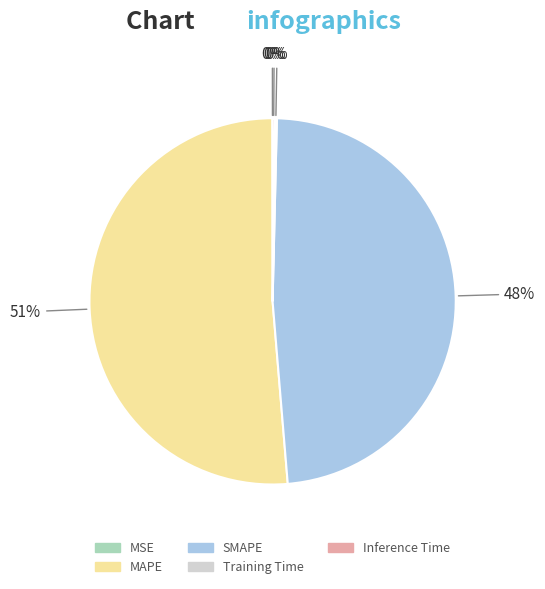

To the nearest percent, what is the average slice percentage?

20%